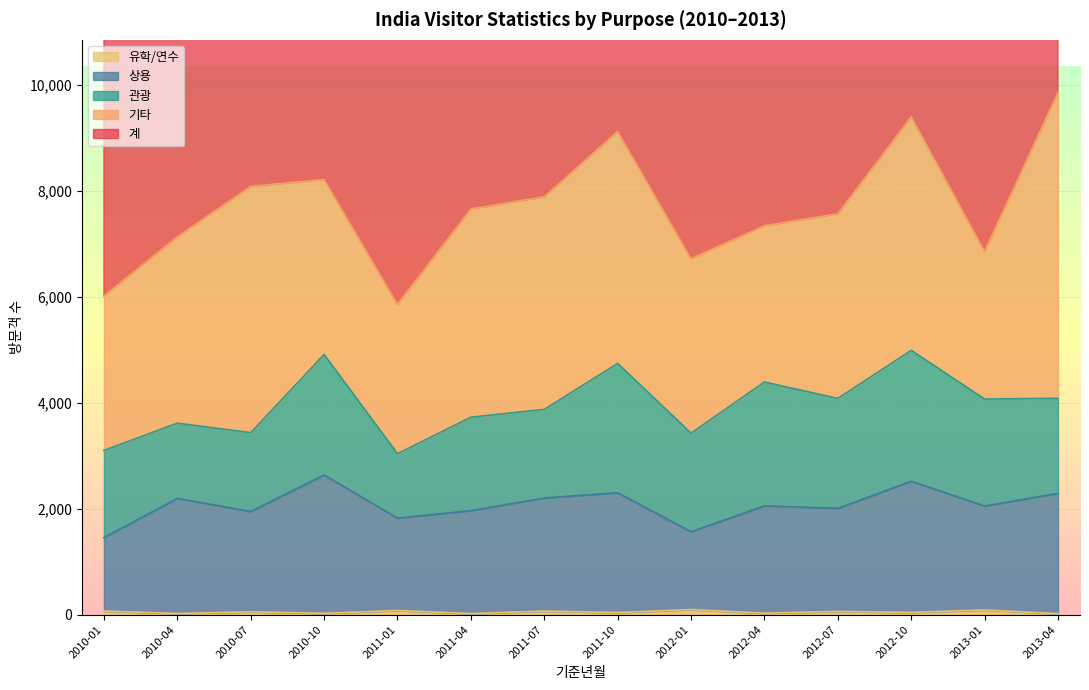

What is the difference between the maximum and minimum values in the 유학/연수 series?

77